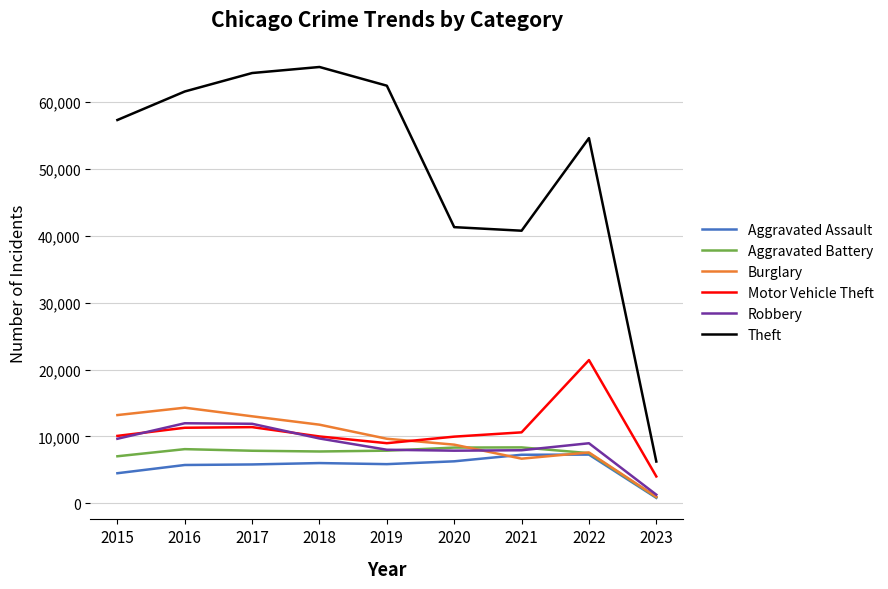

Is the value of Burglary at 2021 greater than the value of Robbery at 2018?

No